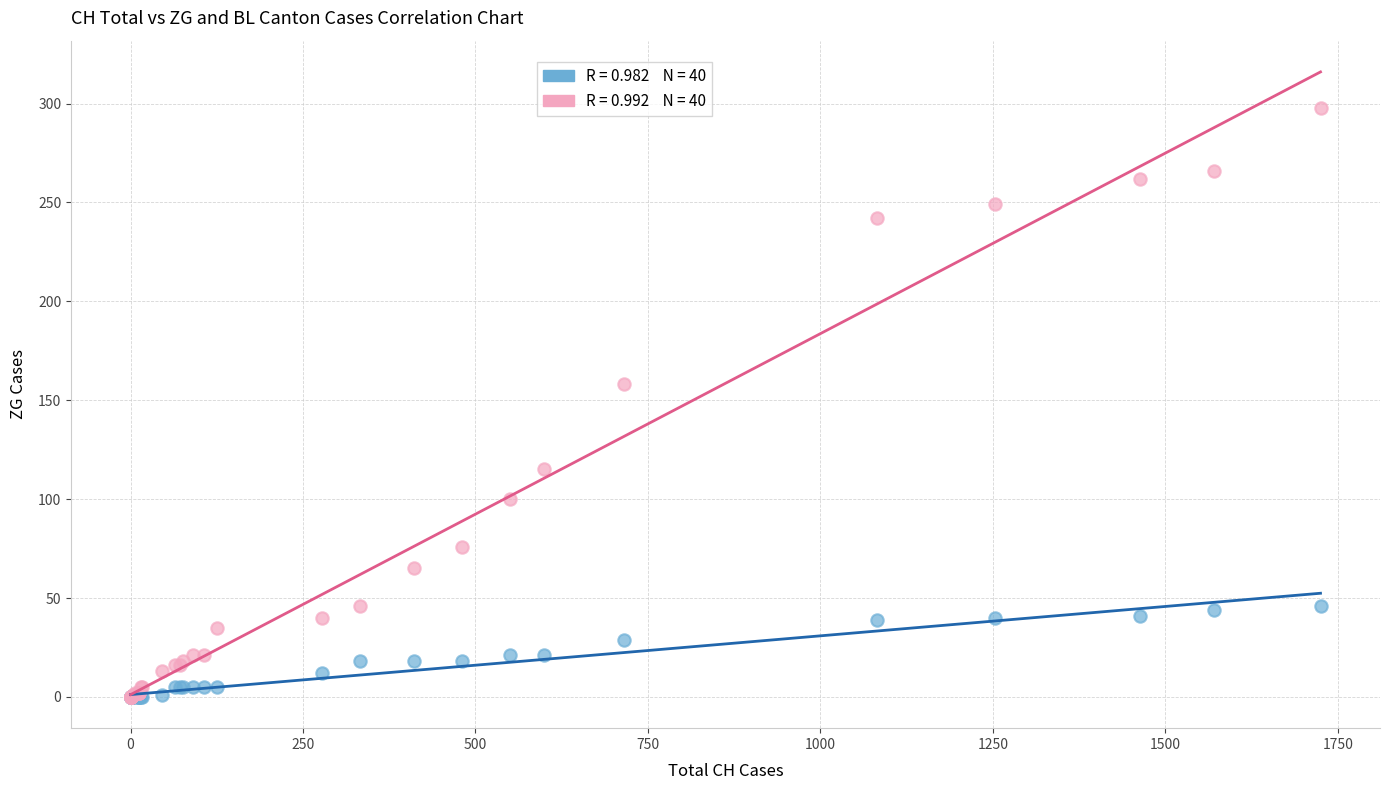

Across all series, what Y value is closest to 149?

158